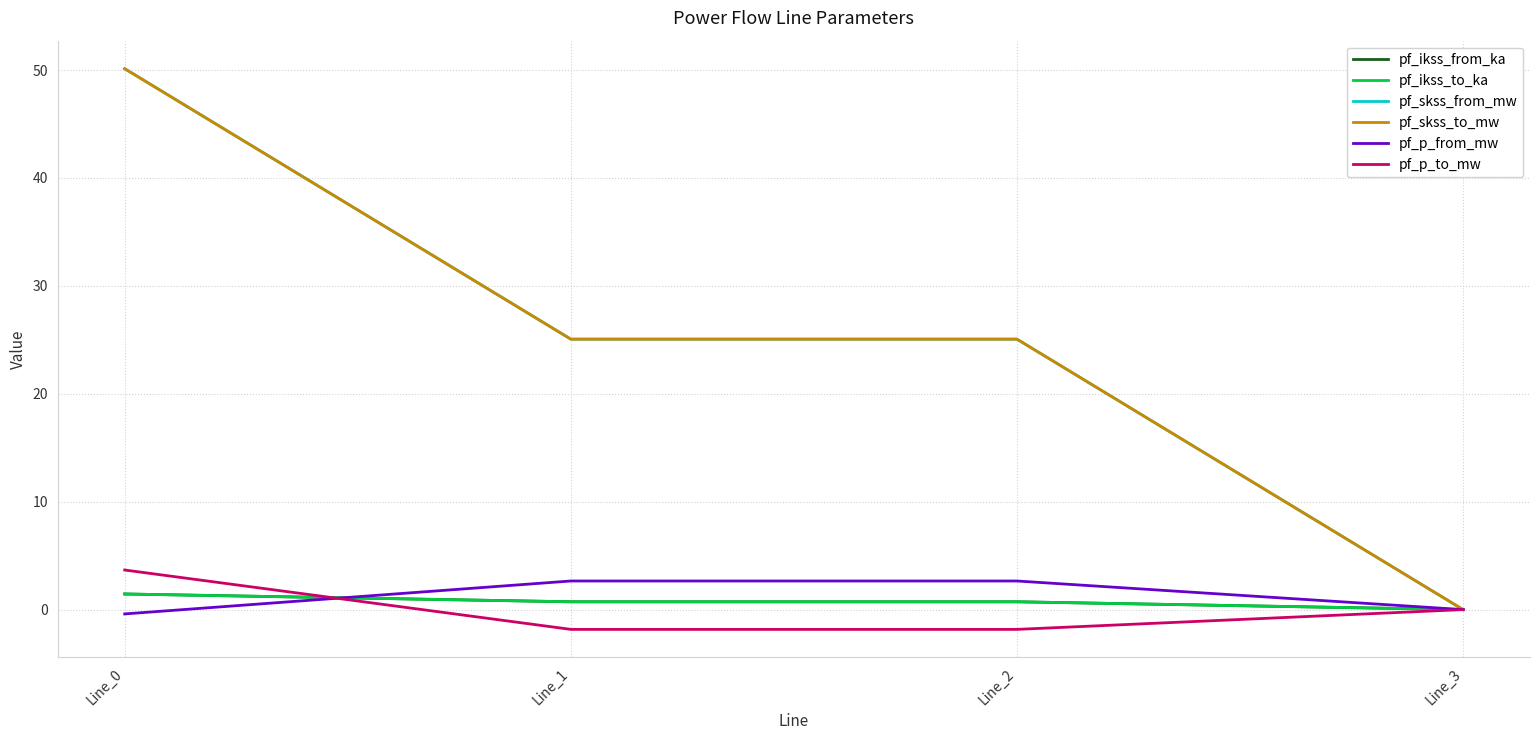

Between Line_1 and Line_2, which series saw the biggest shift?

pf_p_from_mw